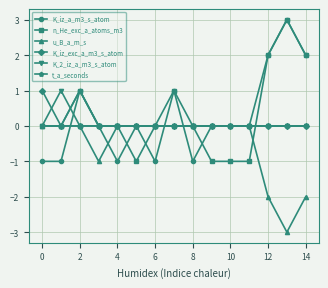

What is the value of the K_iz_a_m3_s_atom point at the 9th from the left?

-1